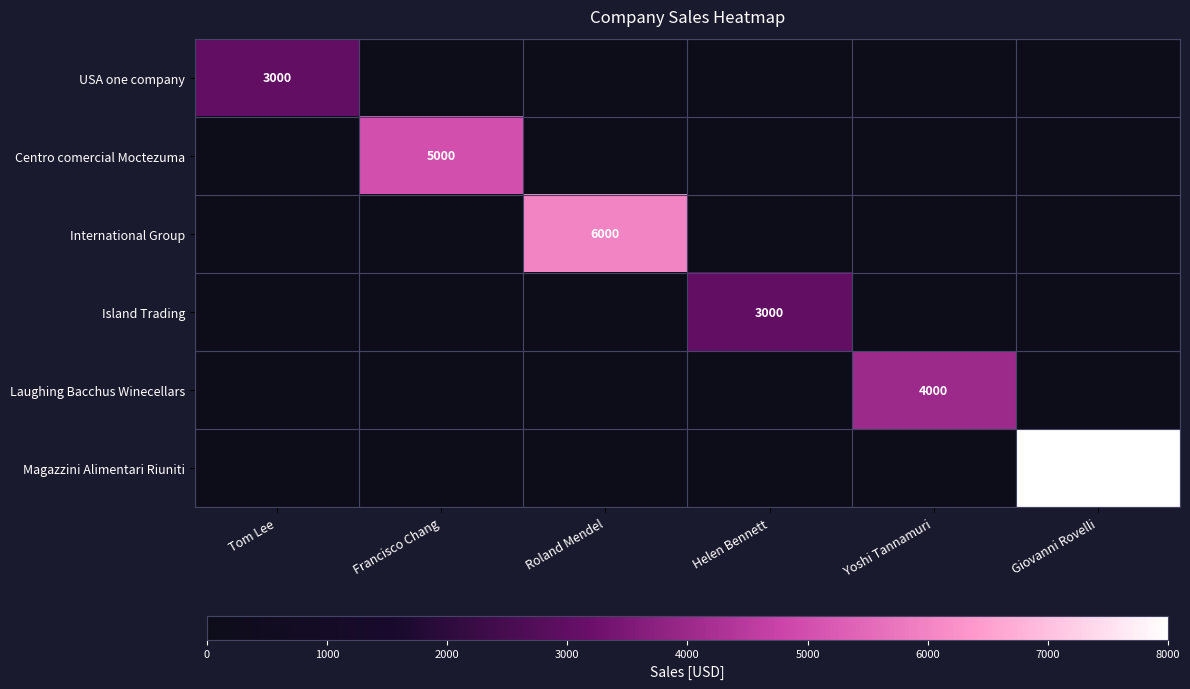

How many categories are shown in the chart?

6